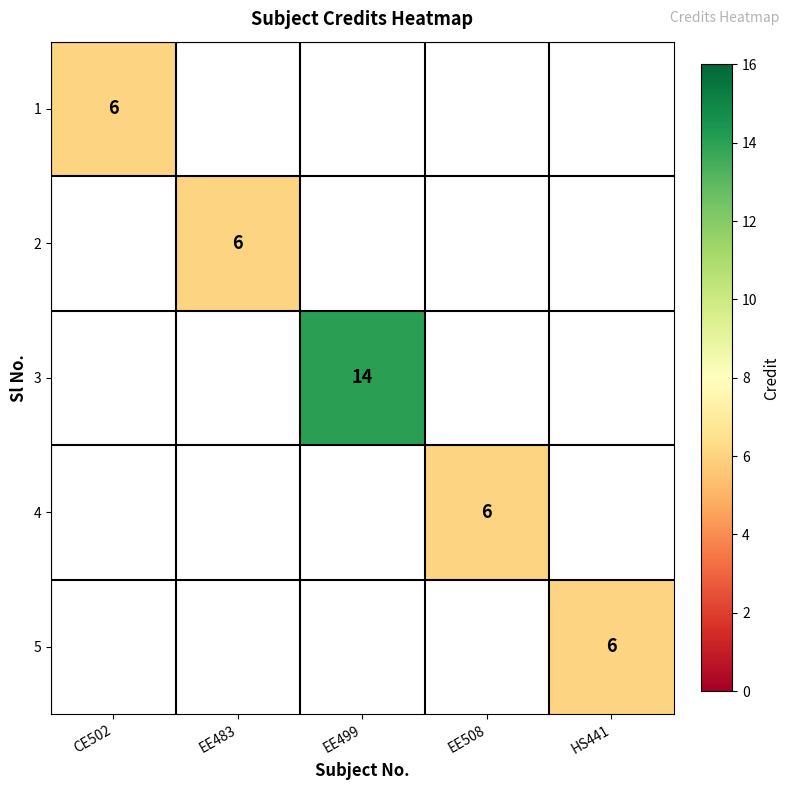

At HS441, list the series in order from smallest to largest.

1, 2, 3, 4, 5